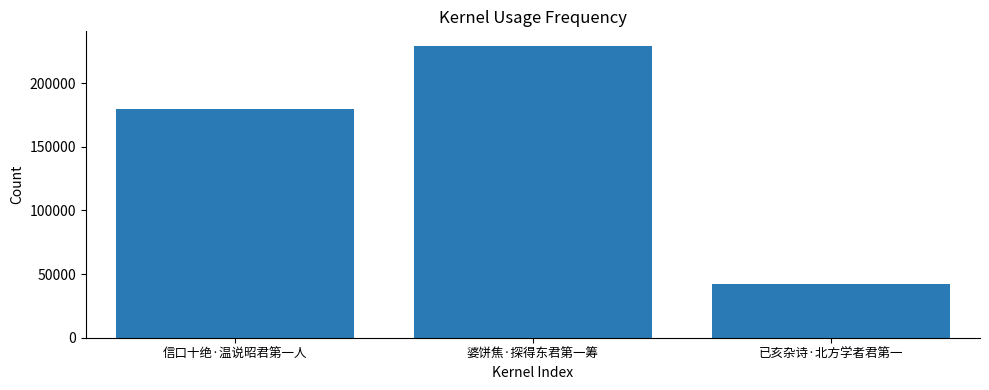

What is the sum of all values?

451267